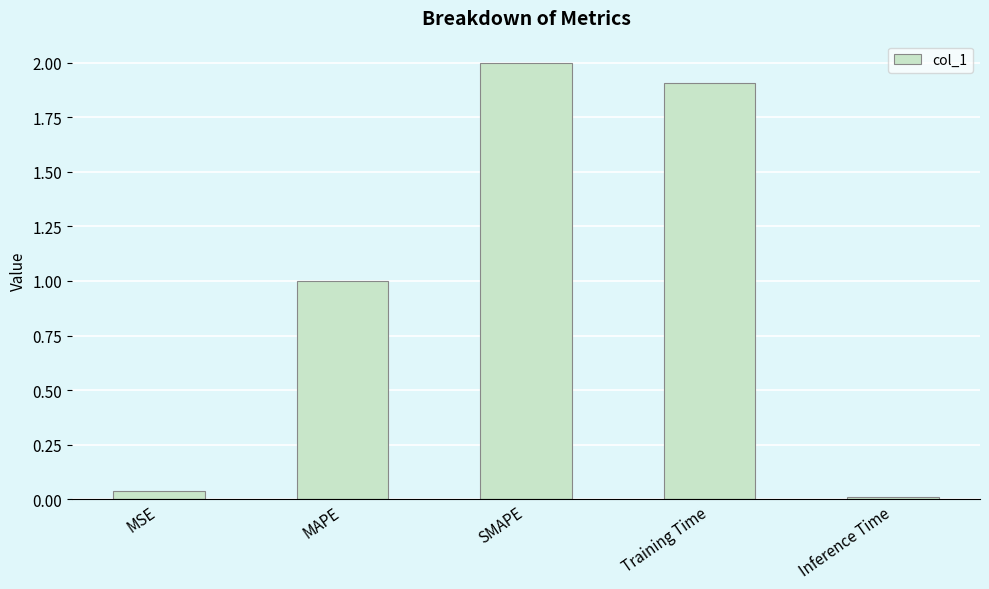

At which category does the chart reach its peak across all series?

SMAPE